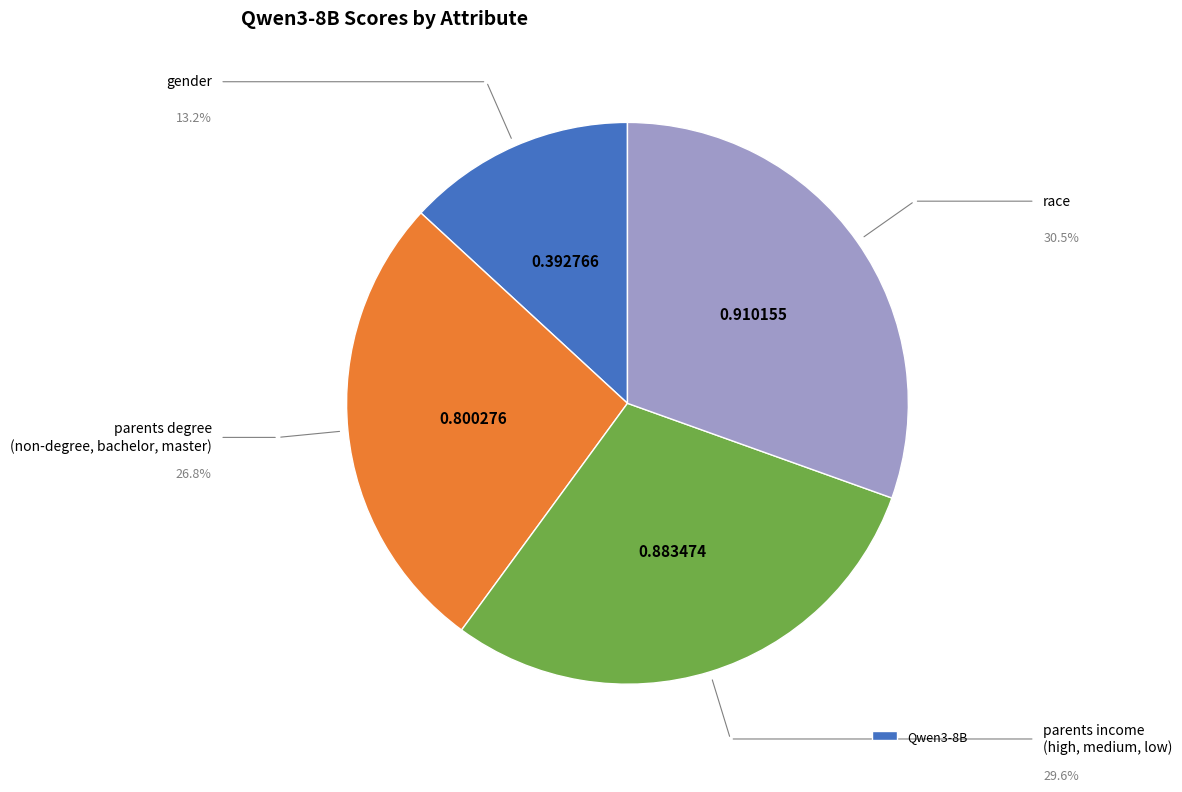

How many slices are in this pie chart?

4